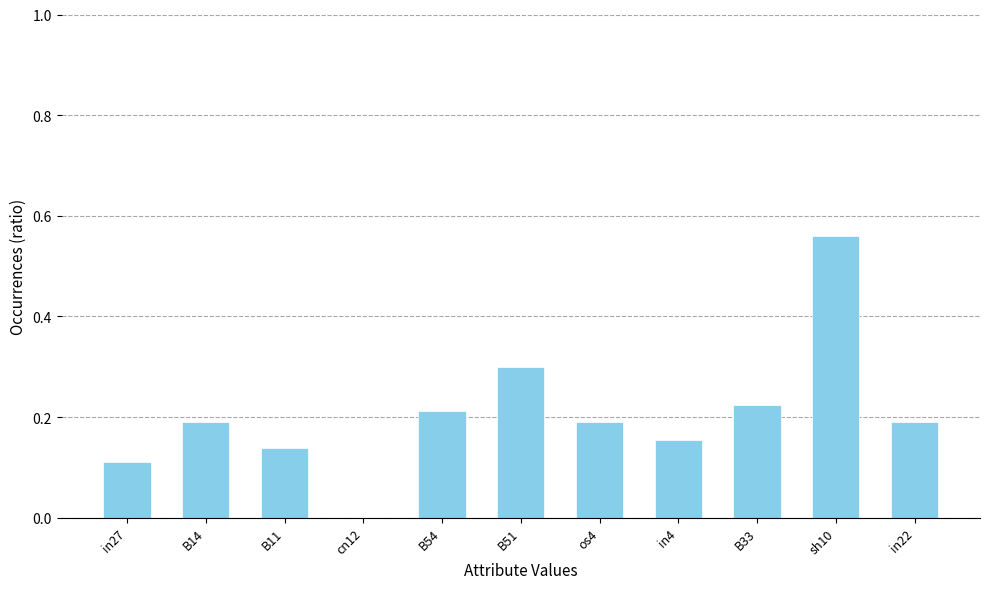

Which has a higher value, B11 or in22?

in22